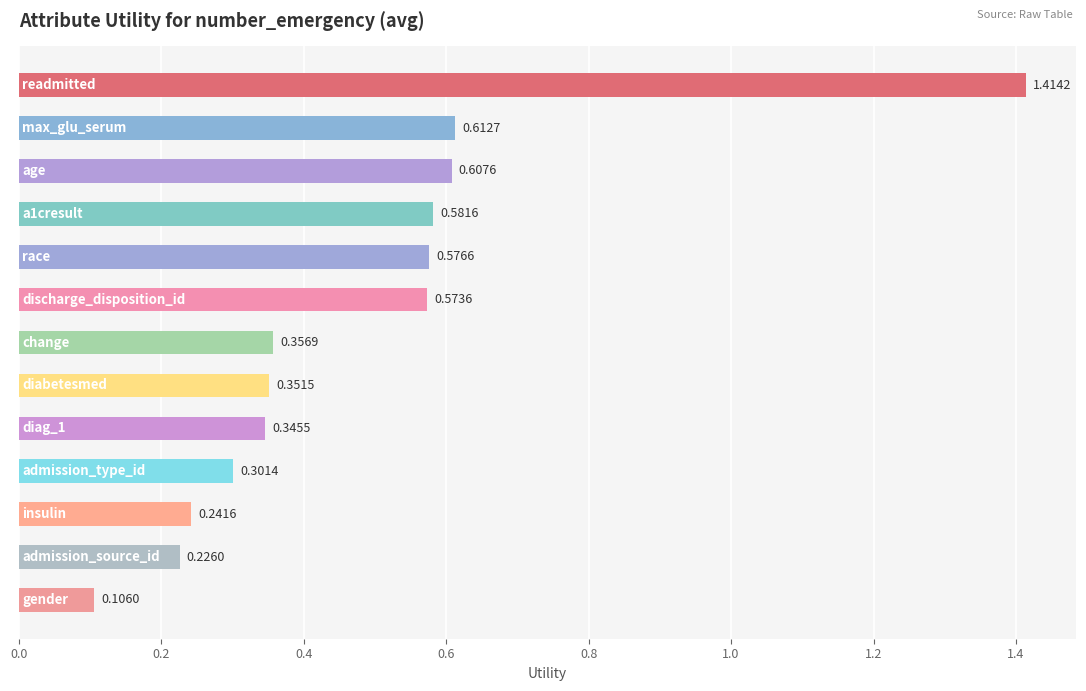

What is the average value?

0.5